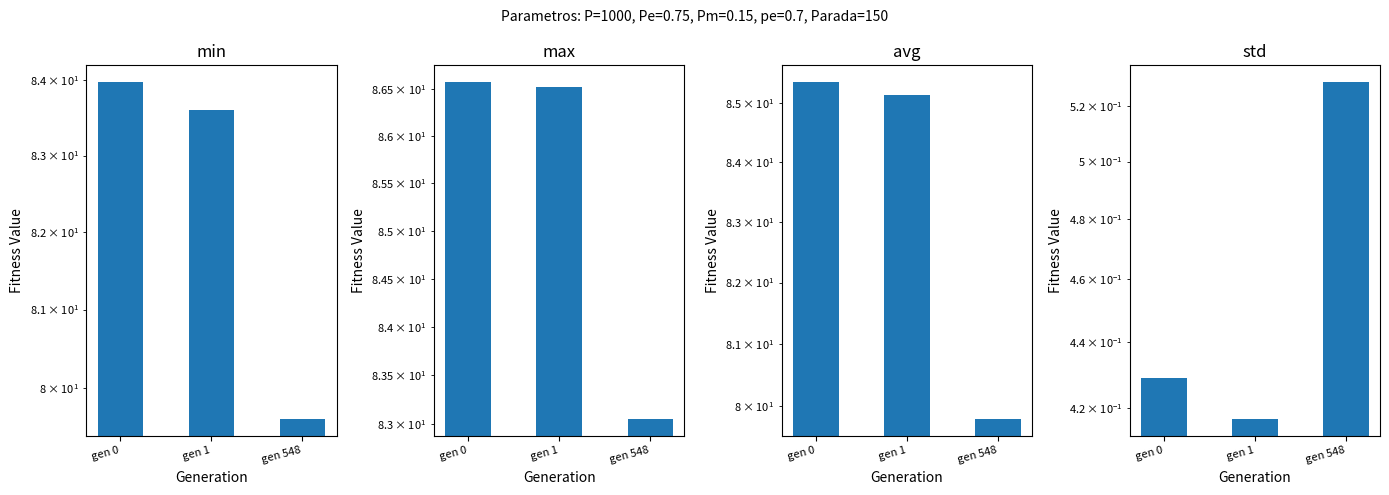

What is the value of the max bar at the 1st from the left?

86.6